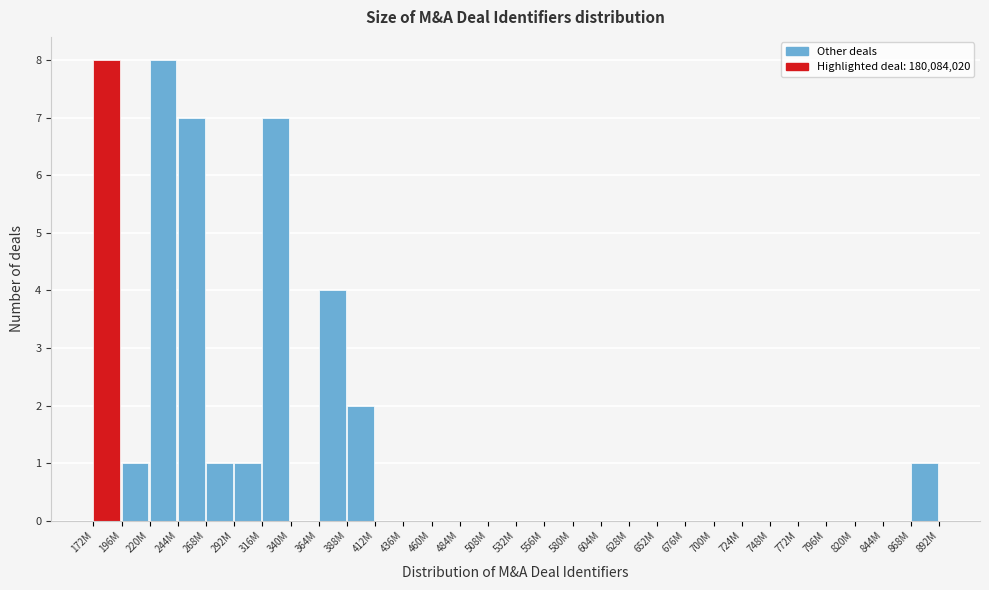

Reading right to left, list all the values displayed in this chart.

868M=1	844M=0	820M=0	796M=0	772M=0	748M=0	724M=0	700M=0	676M=0	652M=0	628M=0	604M=0	580M=0	556M=0	532M=0	508M=0	484M=0	460M=0	436M=0	412M=0	388M=2	364M=4	340M=0	316M=7	292M=1	268M=1	244M=7	220M=8	196M=1	172M=8